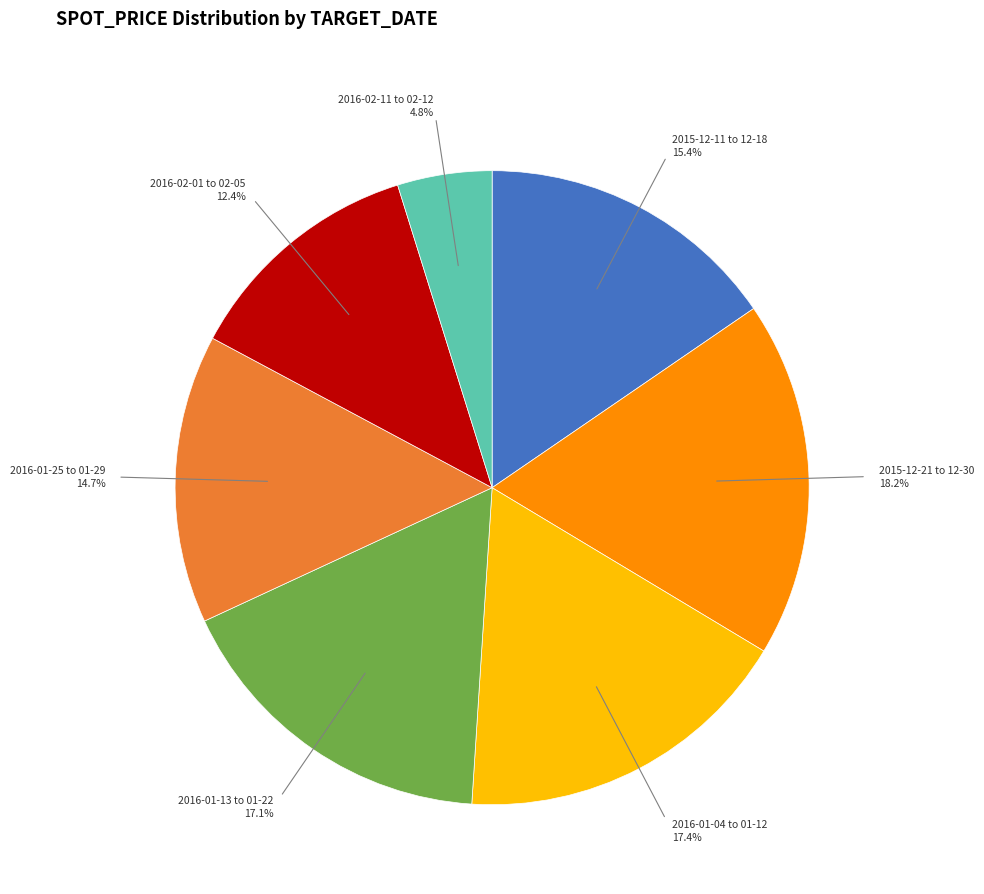

Combined, do 2016-01-25 to 01-29 14.7% and 2015-12-21 to 12-30 18.2% account for over 50%?

No